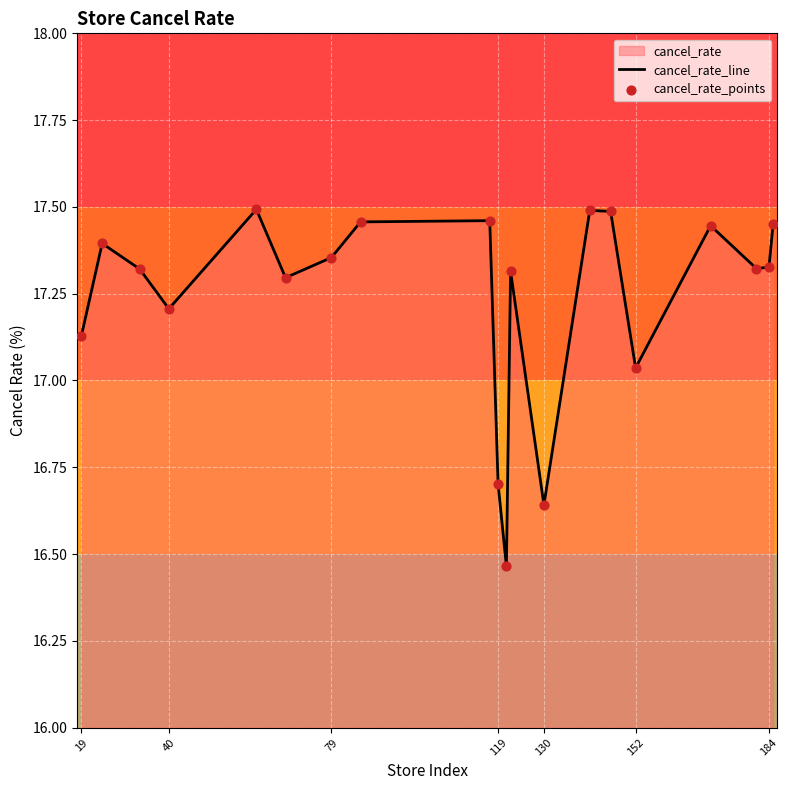

Which series reaches the minimum Y coordinate?

cancel_rate_line